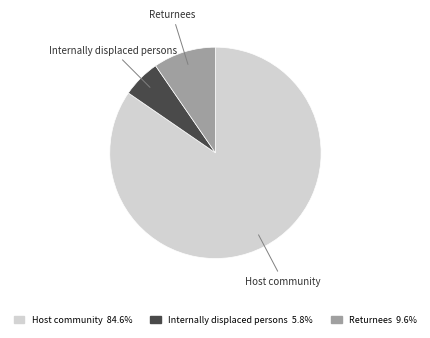

Is the sum of Host community and Internally displaced persons greater than half?

Yes